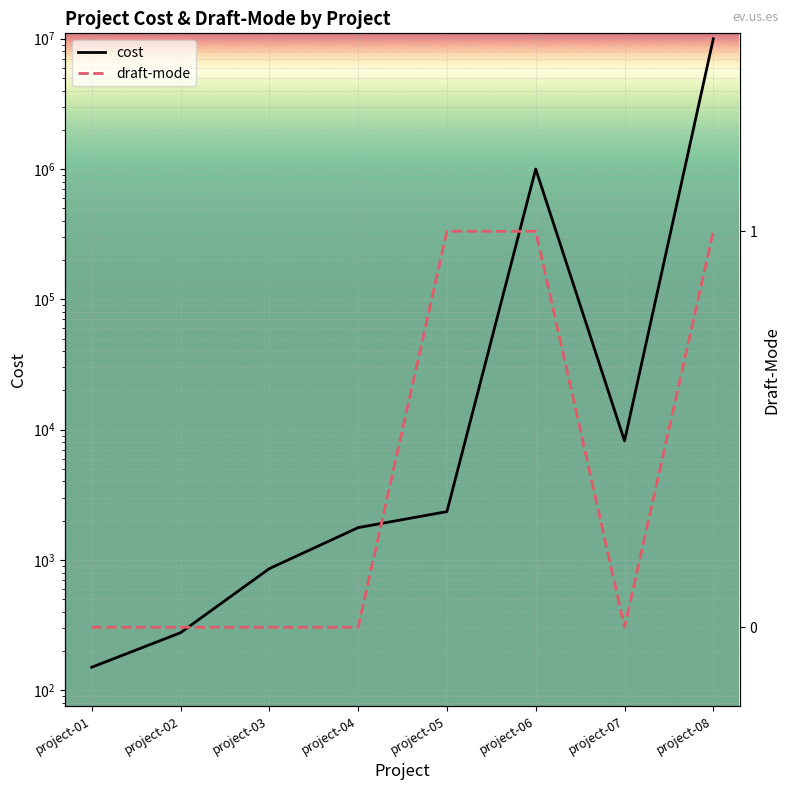

What is the difference between the maximum and minimum values in the cost series?

9999849